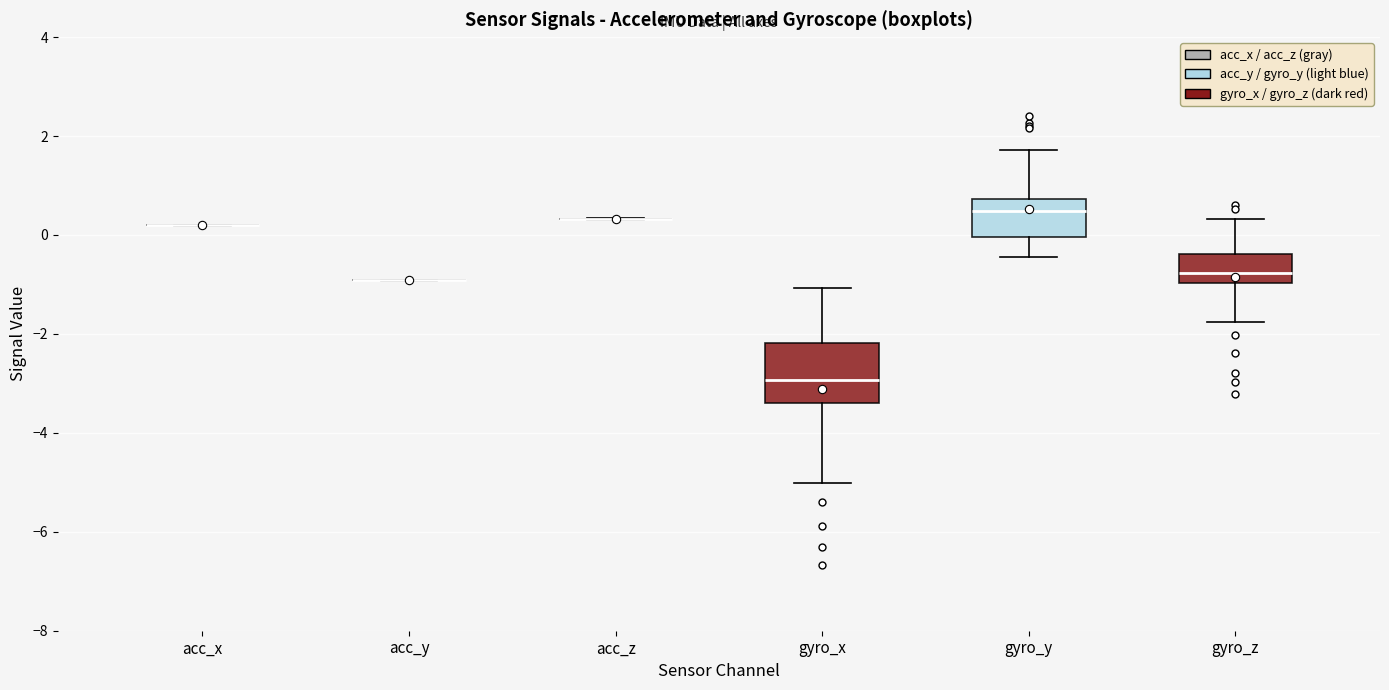

Reading left to right, read every box against the y-axis: the position of its median line, the range the box covers, and the ends of its whiskers. The values are not printed on the chart, so give them approximately, as read against the axis.

acc_x: box collapsed to a line at 0.2, whiskers 0.2 to 0.2
acc_y: box collapsed to a line at -1.0, whiskers -1.0 to -1.0
acc_z: box collapsed to a line at 0.4, whiskers 0.4 to 0.4
gyro_x: median -3.0, box -3.4 to -2.2, whiskers -5.0 to -1.0
gyro_y: median 0.4, box 0.0 to 0.8, whiskers -0.4 to 1.8
gyro_z: median -0.8, box -1.0 to -0.4, whiskers -1.8 to 0.4